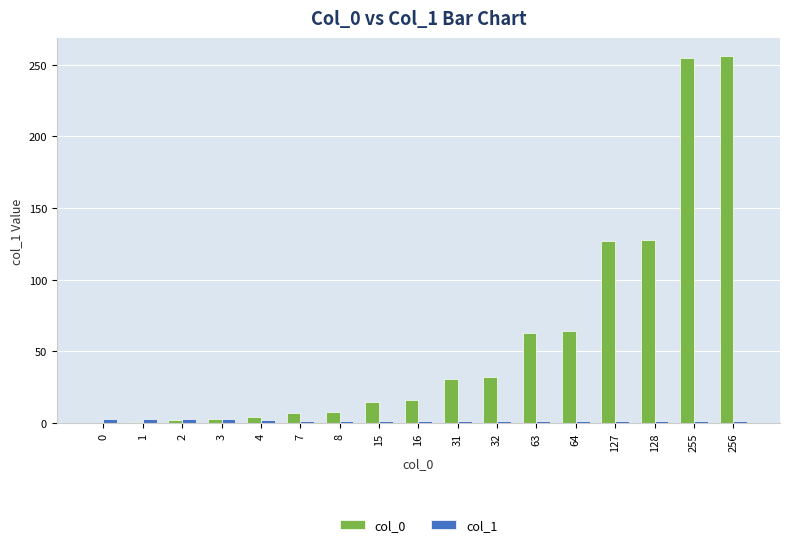

Between 16 and 63, which series saw the biggest shift?

col_0